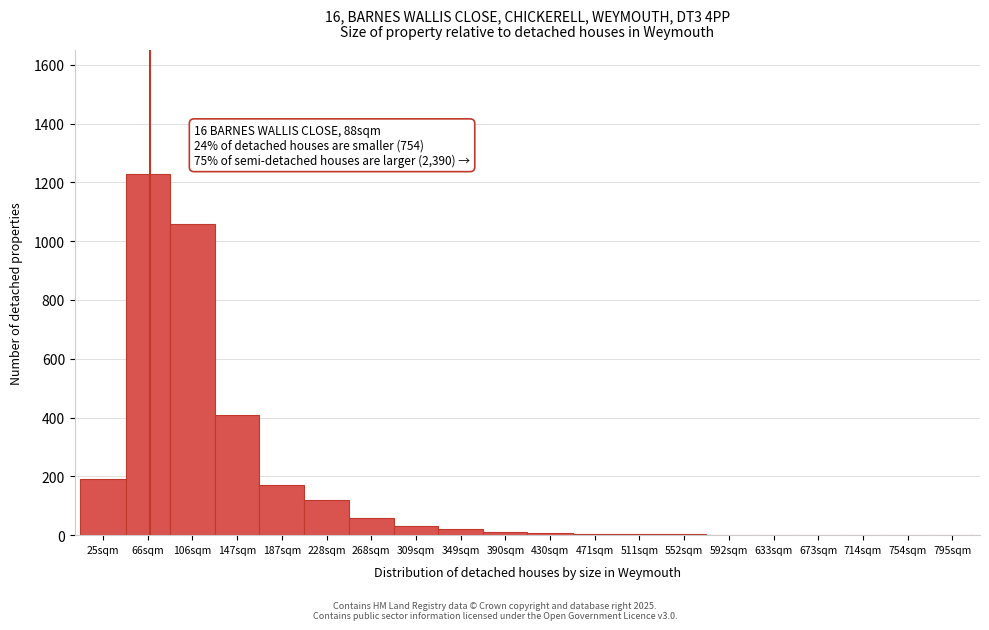

What is the sum of the values at 228sqm and 147sqm?

530